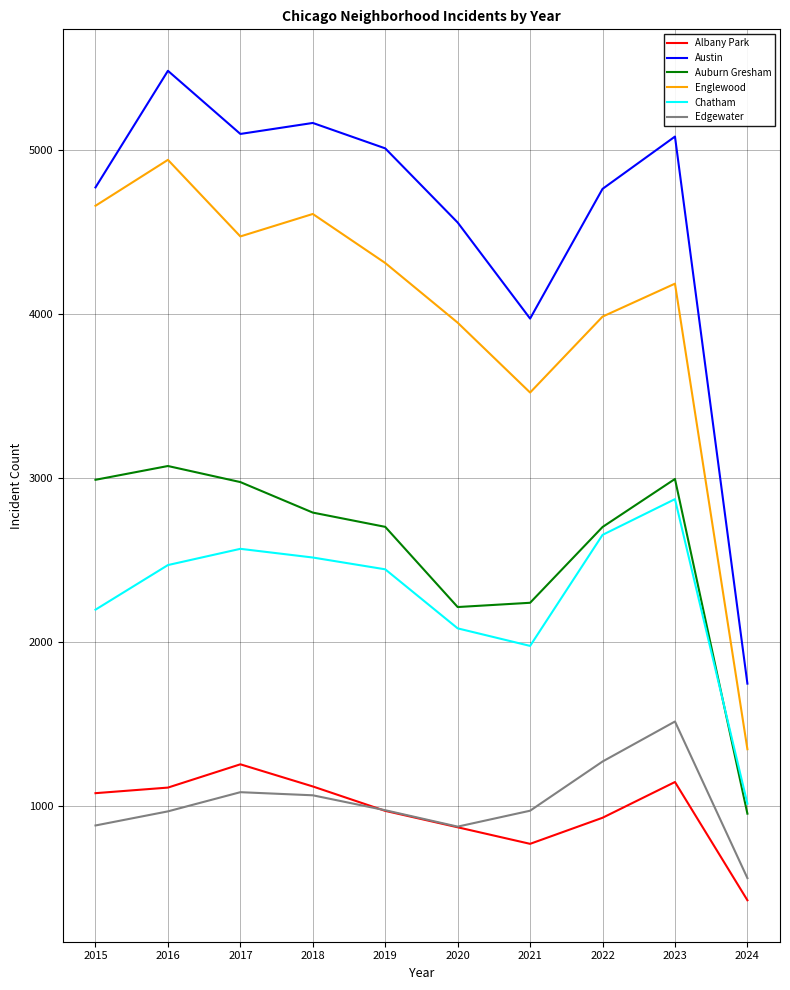

Which series has the widest spread of values?

Austin